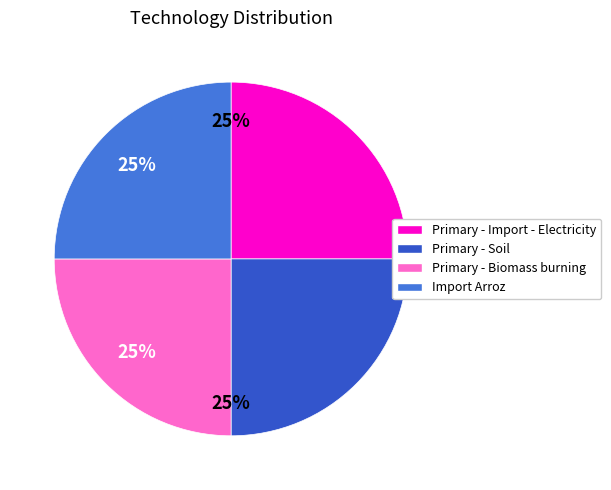

Is there a majority slice in this chart?

No